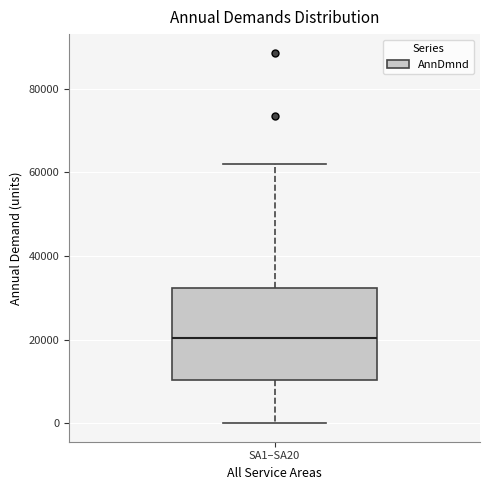

Transcribe this box plot: give where the median line is, the range the box spans, and where the two whiskers end, as read against the y-axis. The values are not printed on the chart, so give them approximately, as read against the axis.

median 20000, box 10000 to 32000, whiskers 0 to 62000